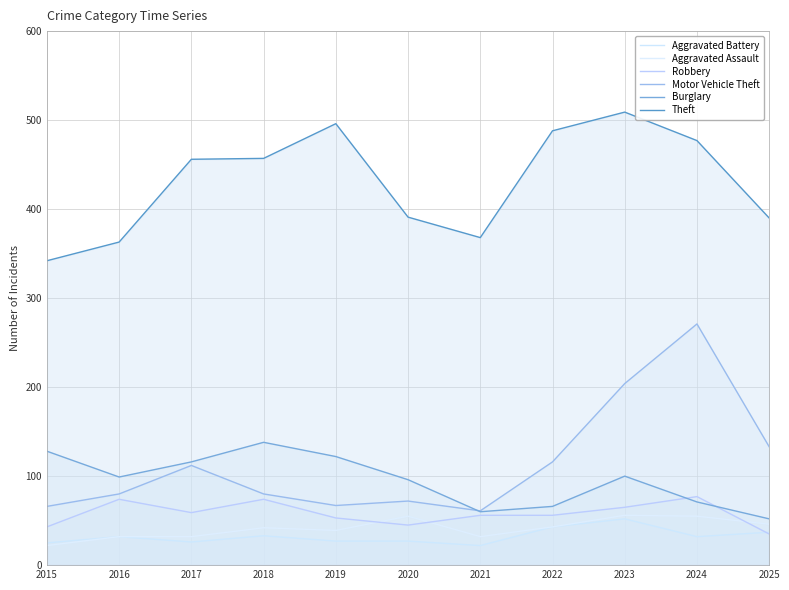

In Theft, how many points are lower than both neighbors (excluding endpoints)?

1